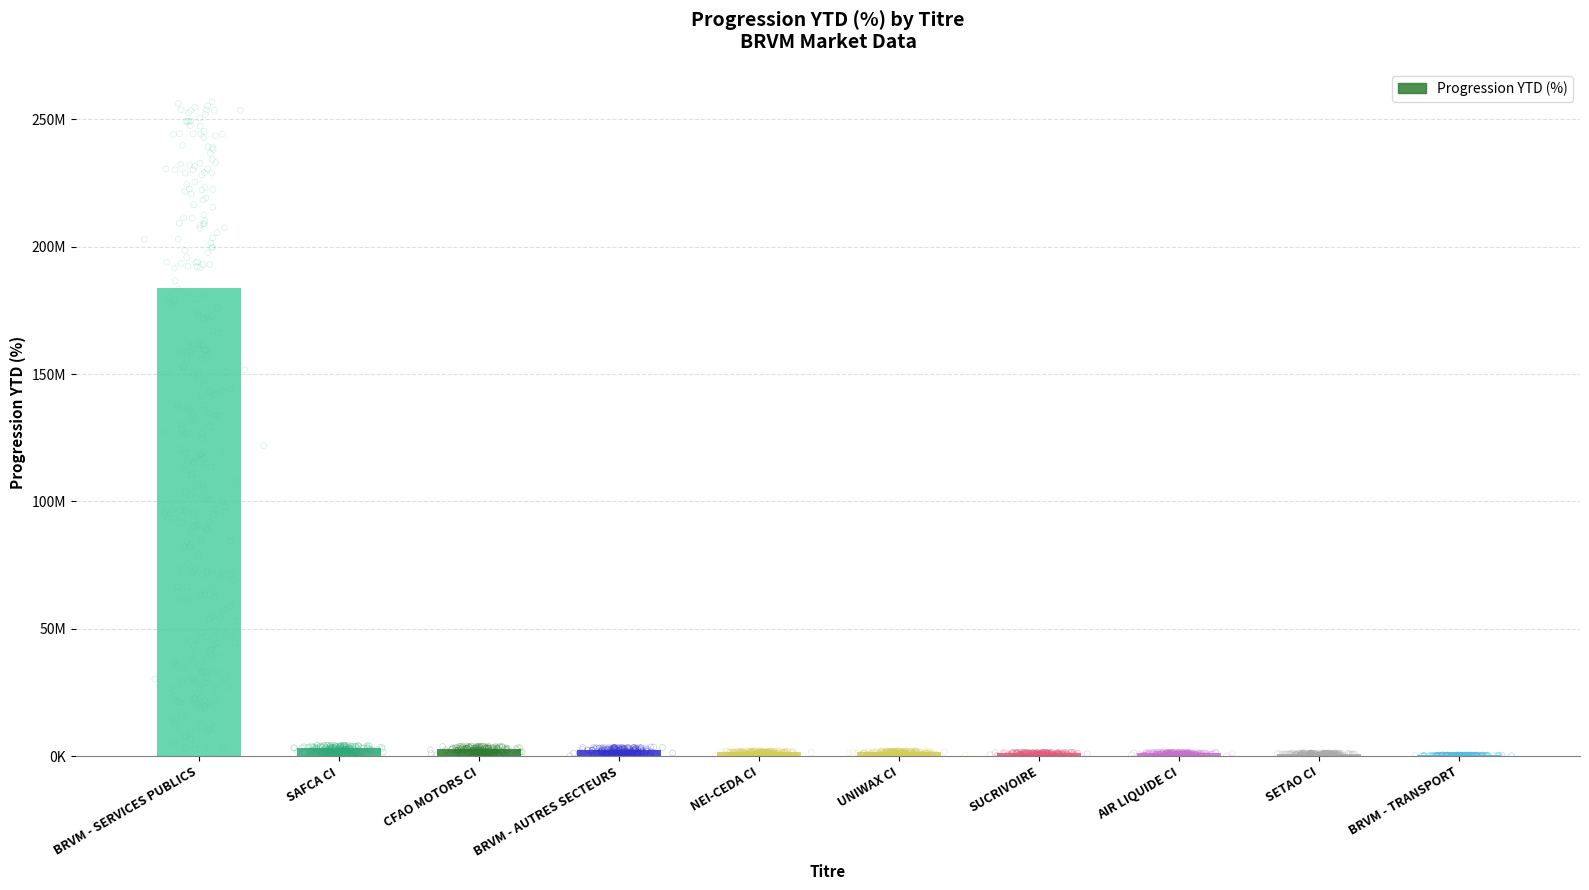

What is the change in value from BRVM - SERVICES PUBLICS to UNIWAX CI?

-182143387.3